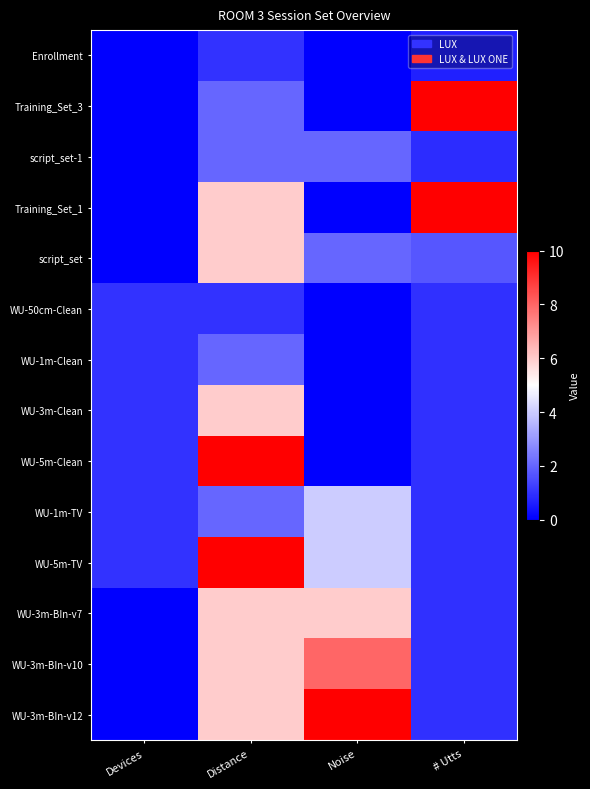

Reading left to right, transcribe all the data shown in this chart.

Enrollment: Devices=0.0	Distance=1.0	Noise=0.0	# Utts=0.6
Training_Set_3: Devices=0.0	Distance=2.0	Noise=0.0	# Utts=10.0
script_set-1: Devices=0.0	Distance=2.0	Noise=2.0	# Utts=0.9
Training_Set_1: Devices=0.0	Distance=6.0	Noise=0.0	# Utts=10.0
script_set: Devices=0.0	Distance=6.0	Noise=2.0	# Utts=1.7
WU-50cm-Clean: Devices=1.0	Distance=1.0	Noise=0.0	# Utts=1.0
WU-1m-Clean: Devices=1.0	Distance=2.0	Noise=0.0	# Utts=1.0
WU-3m-Clean: Devices=1.0	Distance=6.0	Noise=0.0	# Utts=1.0
WU-5m-Clean: Devices=1.0	Distance=10.0	Noise=0.0	# Utts=1.0
WU-1m-TV: Devices=1.0	Distance=2.0	Noise=4.0	# Utts=1.0
WU-5m-TV: Devices=1.0	Distance=10.0	Noise=4.0	# Utts=1.0
WU-3m-BIn-v7: Devices=0.0	Distance=6.0	Noise=6.0	# Utts=1.0
WU-3m-BIn-v10: Devices=0.0	Distance=6.0	Noise=8.0	# Utts=1.0
WU-3m-BIn-v12: Devices=0.0	Distance=6.0	Noise=10.0	# Utts=1.0